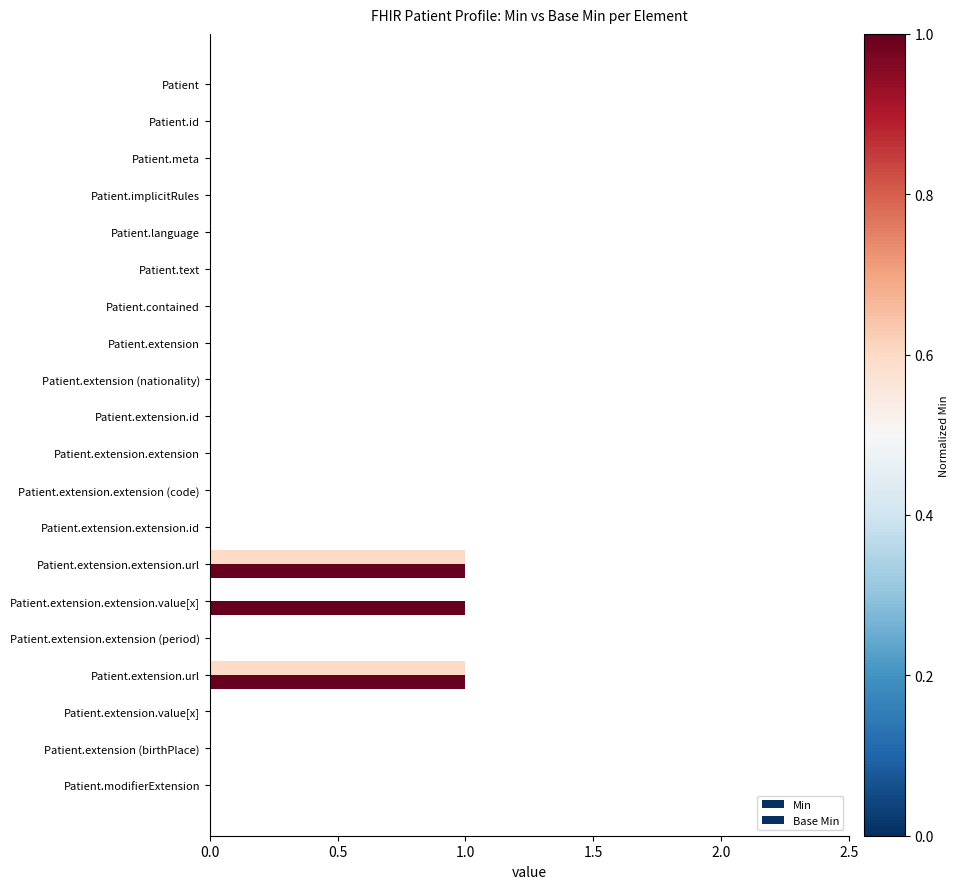

What position from the left is Patient.text?

6